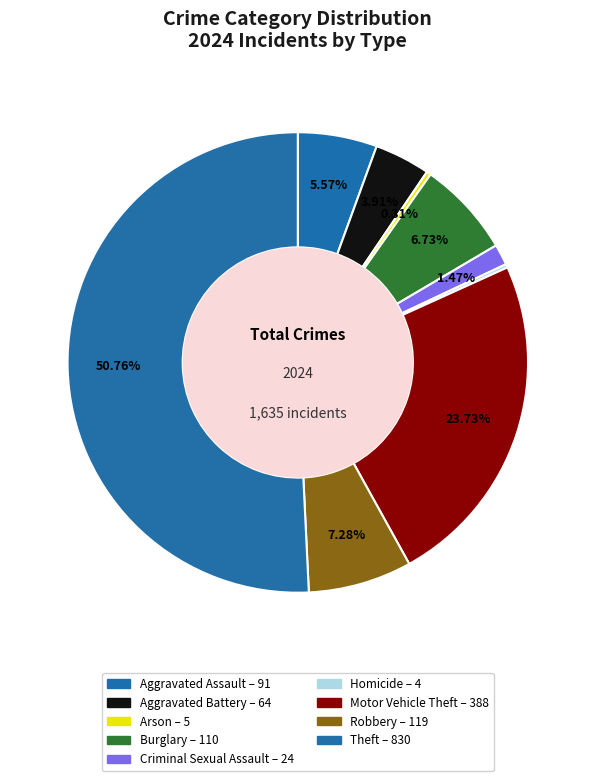

True or false: Aggravated Assault accounts for 1% of the total.

False